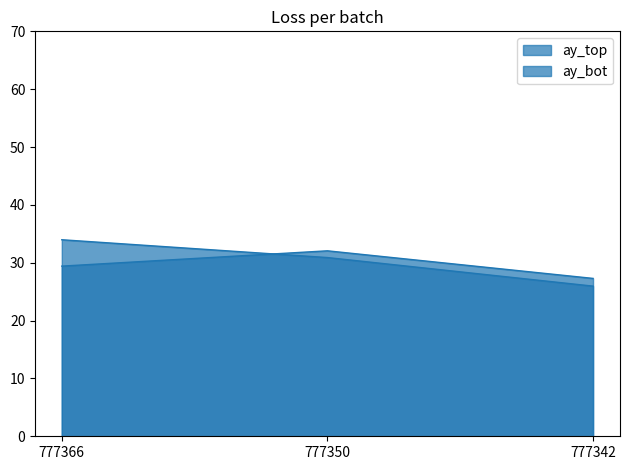

The value of ay_top at 777366 is 29.4. True or false?

True